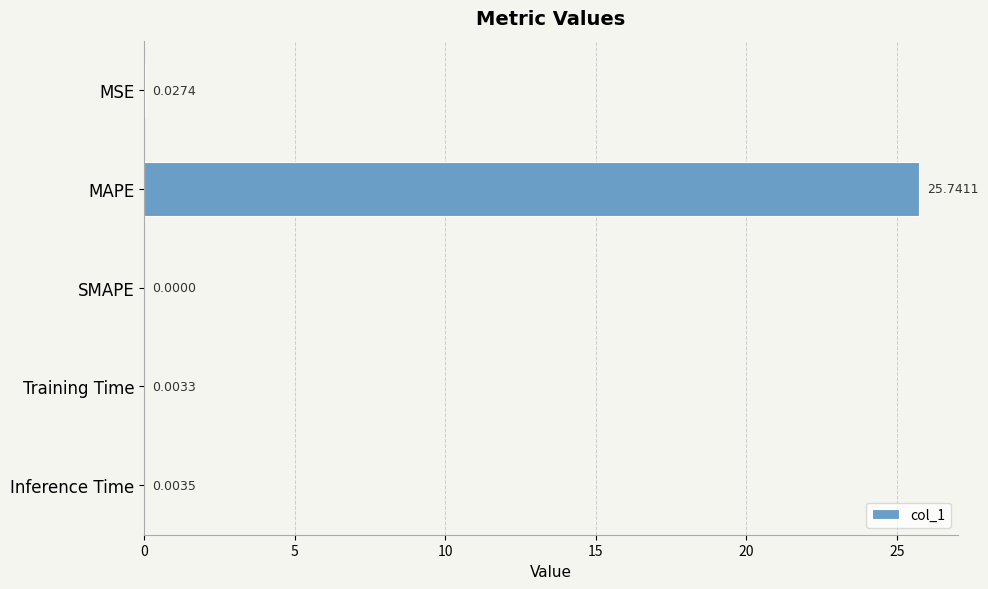

What is the sum of all values?

25.8